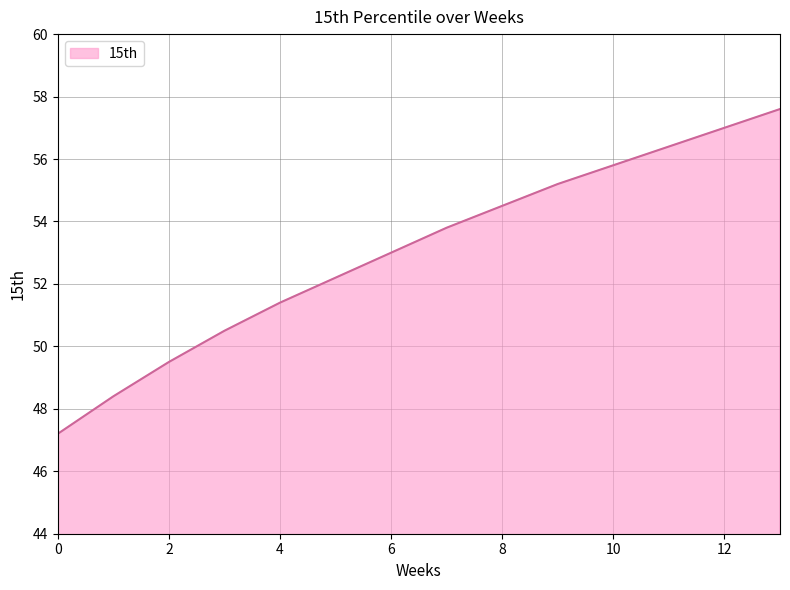

Does the chart have visible grid lines?

Yes